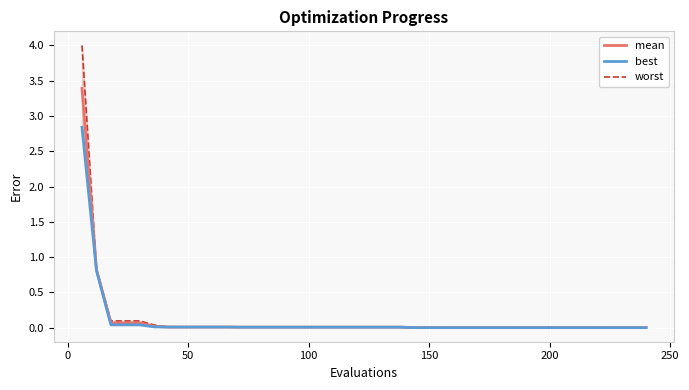

What is the highest value of the mean series?

3.4